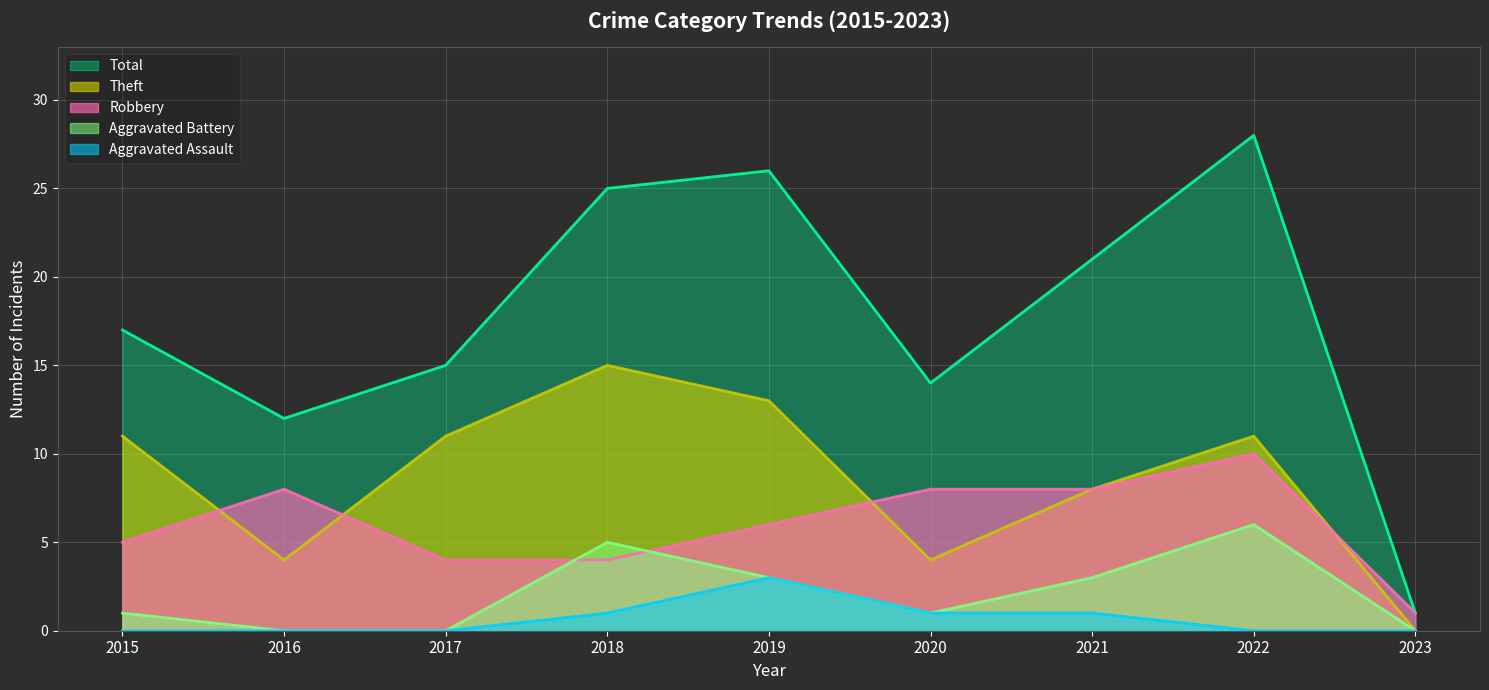

At which category is the sum across all series the highest?

2022